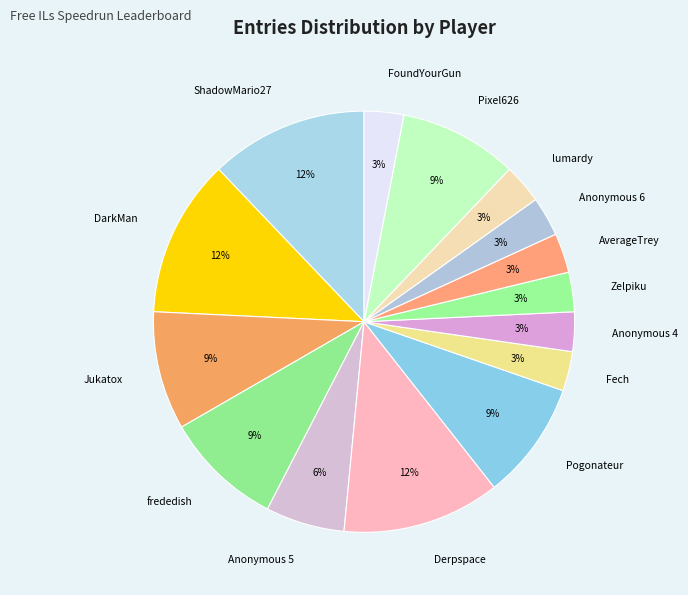

True or false: Pixel626 accounts for 9% of the total.

True